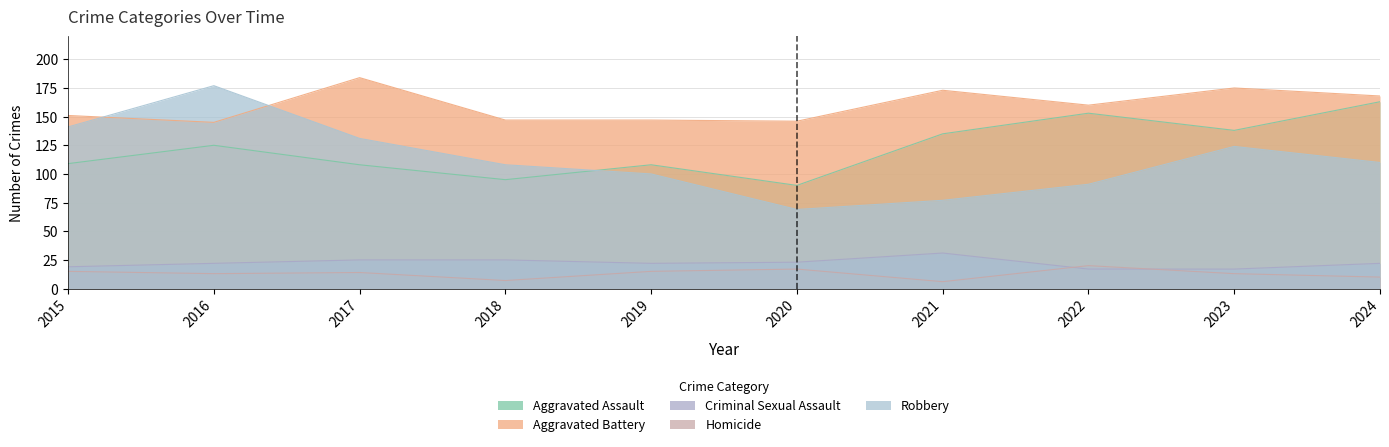

Reading left to right, what are all the values shown in this chart?

Aggravated Assault: 109	125	108	95	108	90	135	153	138	163
Aggravated Battery: 151	145	184	147	147	146	173	160	175	168
Criminal Sexual Assault: 19	22	25	25	22	23	31	17	17	22
Homicide: 15	13	14	7	15	17	6	20	13	10
Robbery: 141	177	131	108	100	69	77	91	124	110